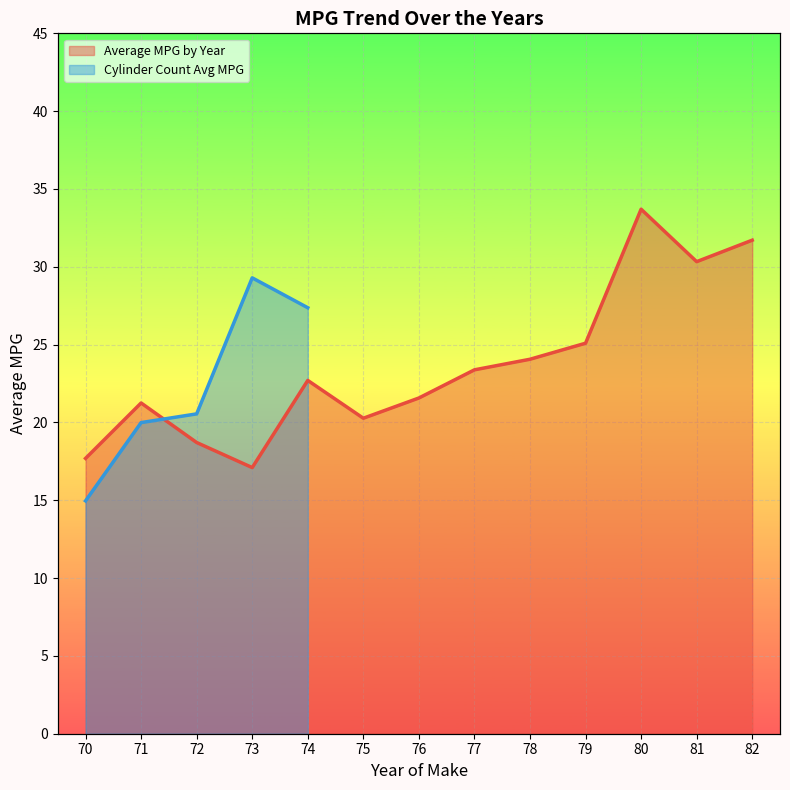

What is the ratio of the value at 74 to the value at 73?

1.3